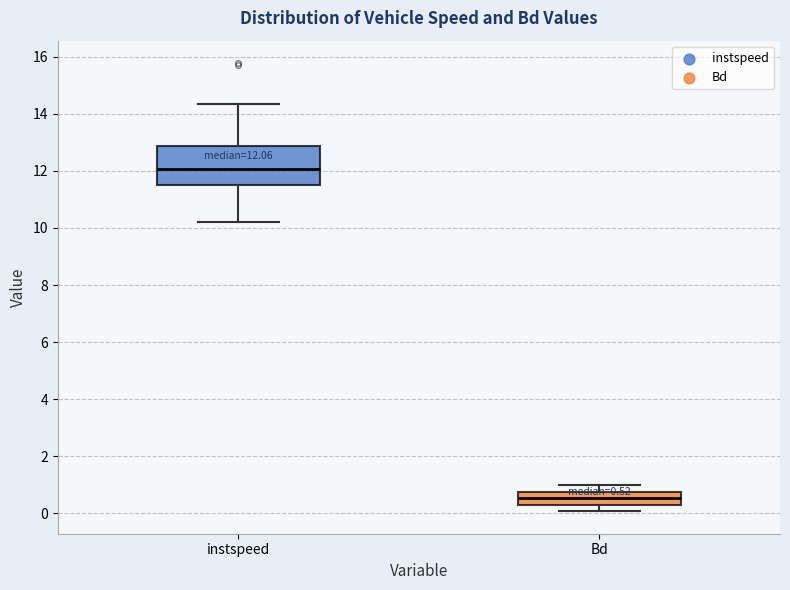

Comparing the boxes themselves (not the whiskers), which one is the tallest?

instspeed